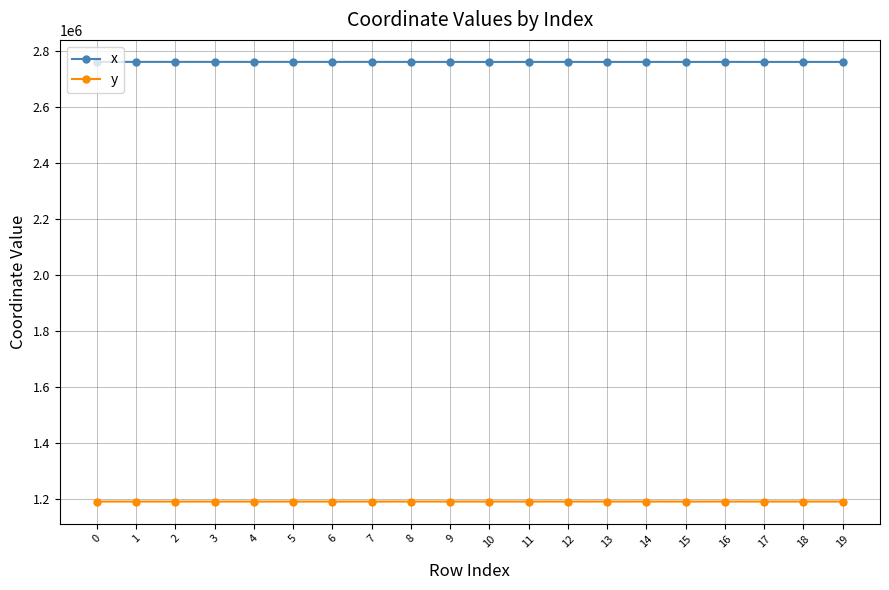

What is the sum of the x values at 14 and 4?

5519671.6